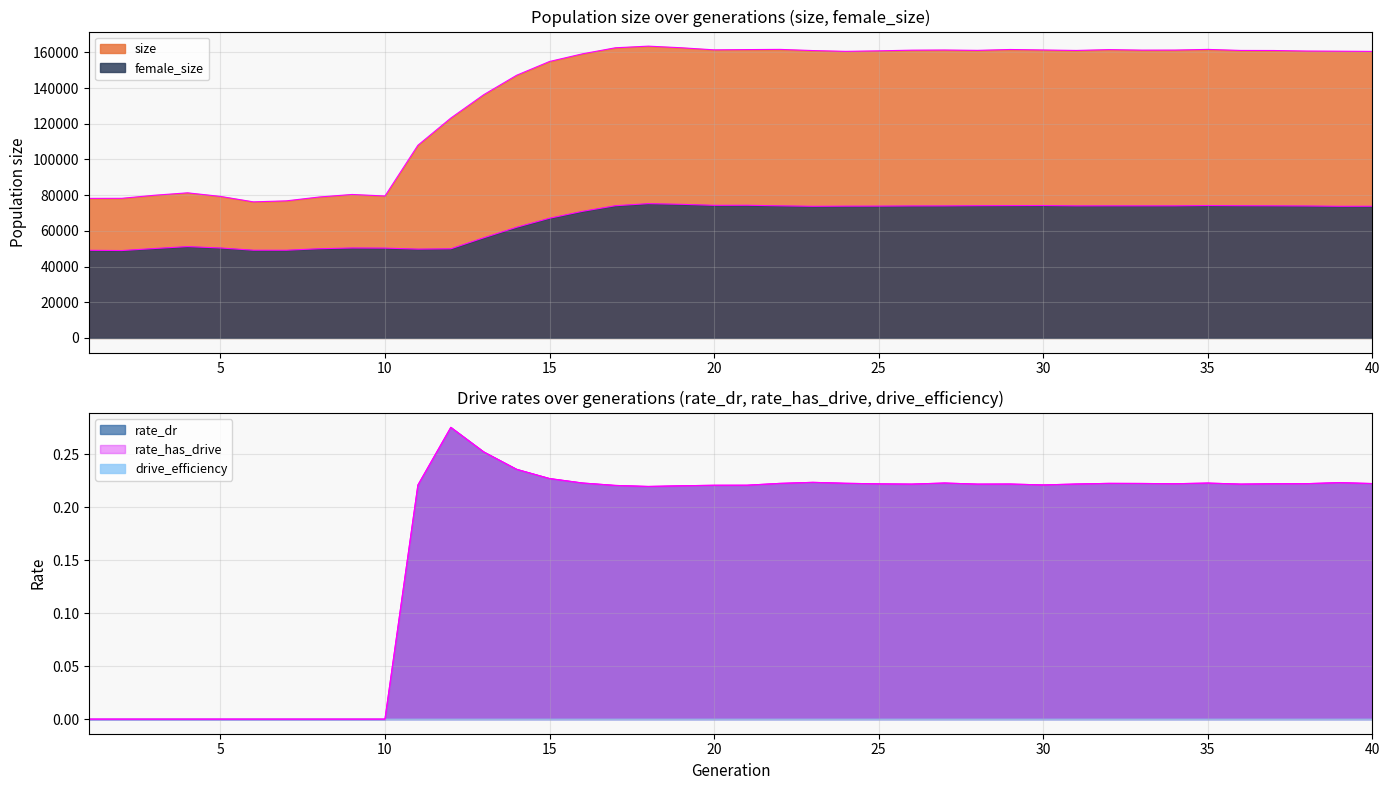

What is the sum of all female_size values?

2632665.0